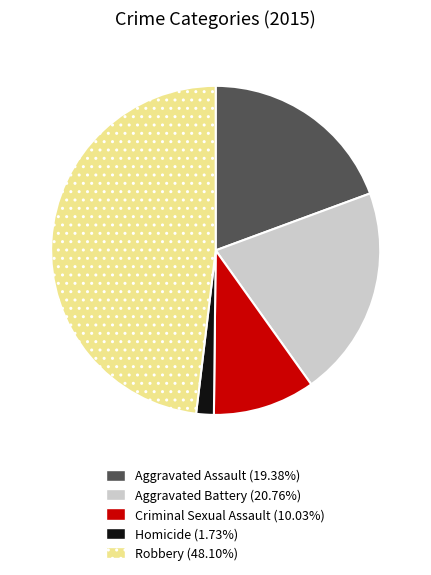

Does Homicide represent more than half of the total?

No